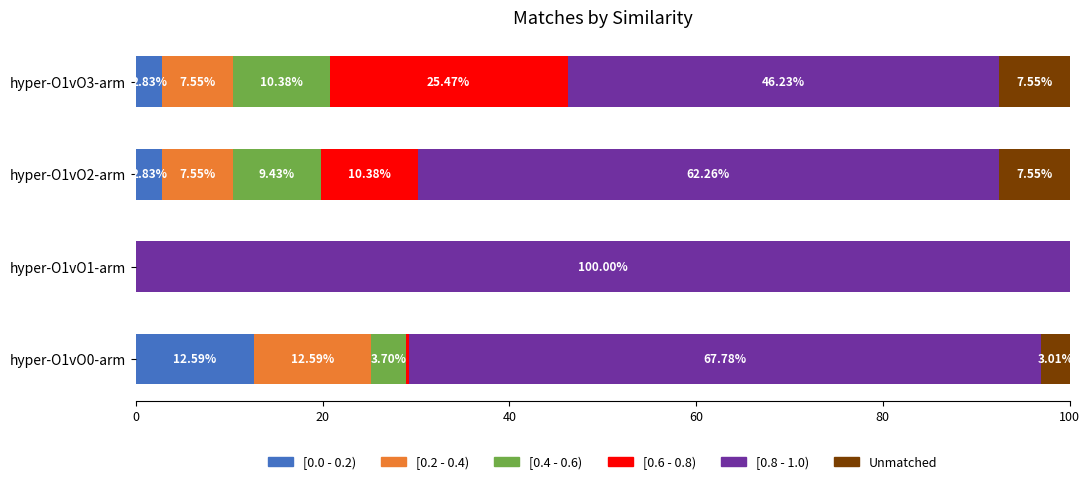

At which category is the sum across all series the highest?

hyper-O1vO3-arm